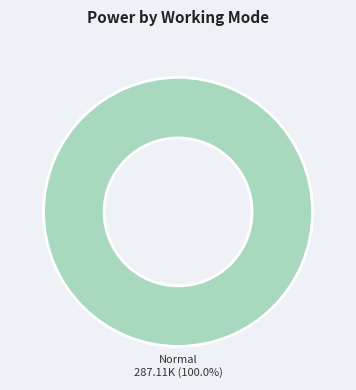

Is there a majority slice in this chart?

Yes